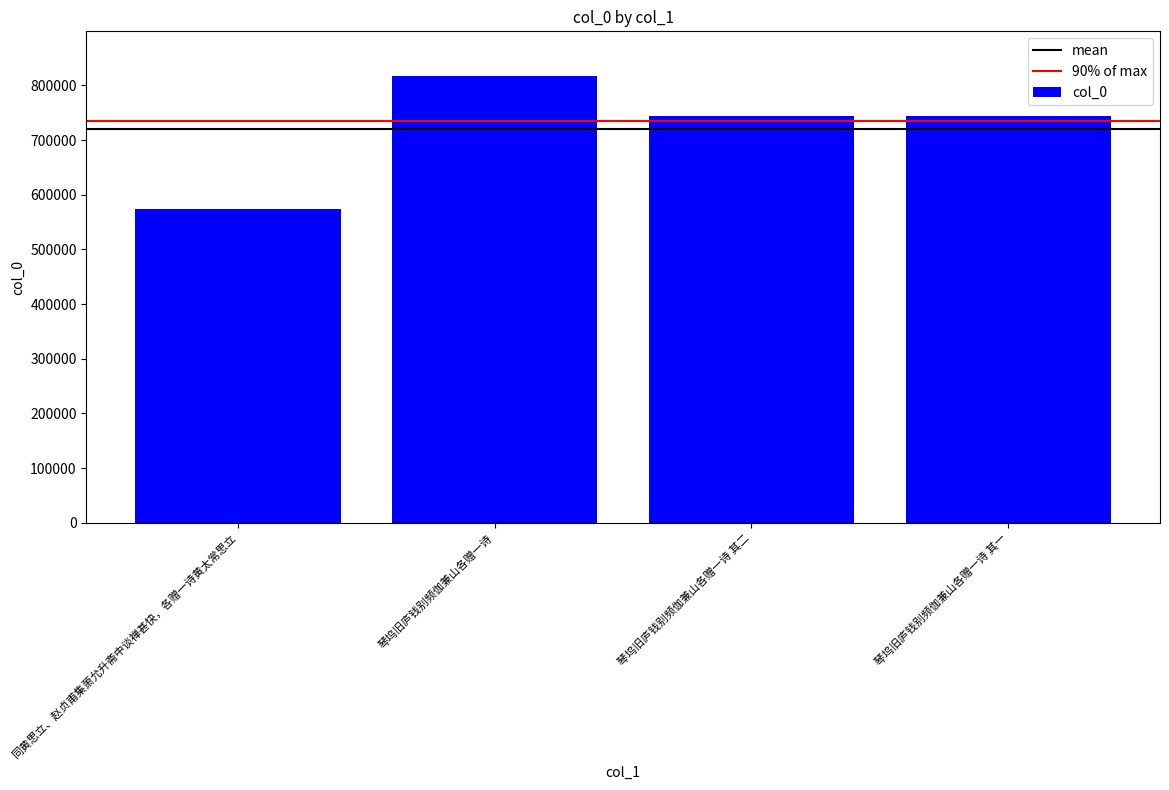

What value does the data have at 琴坞旧庐钱别频伽兼山各赠一诗 其一, to the nearest 100?

744900